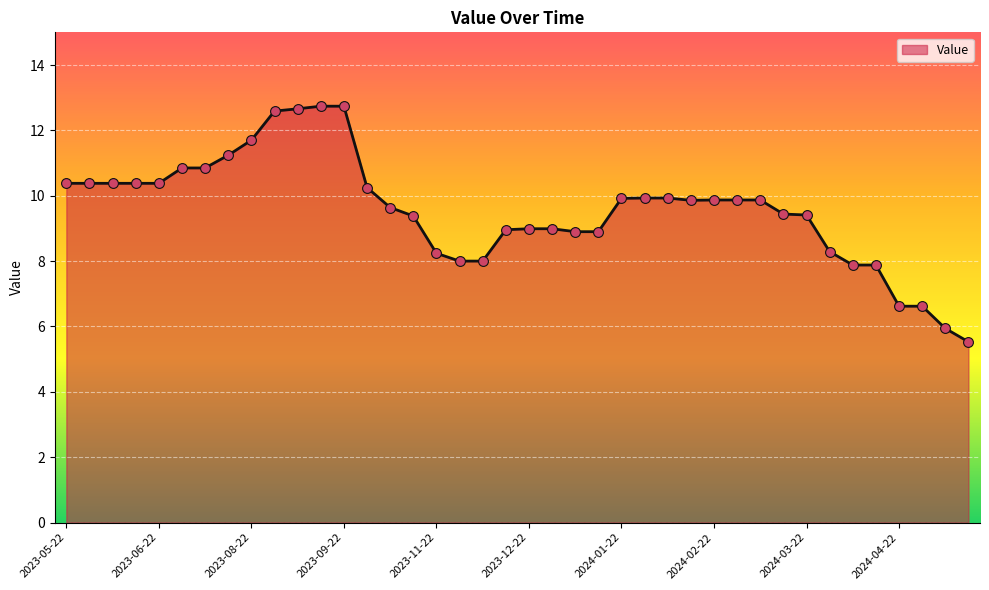

What is the difference between the maximum and minimum values?

7.2